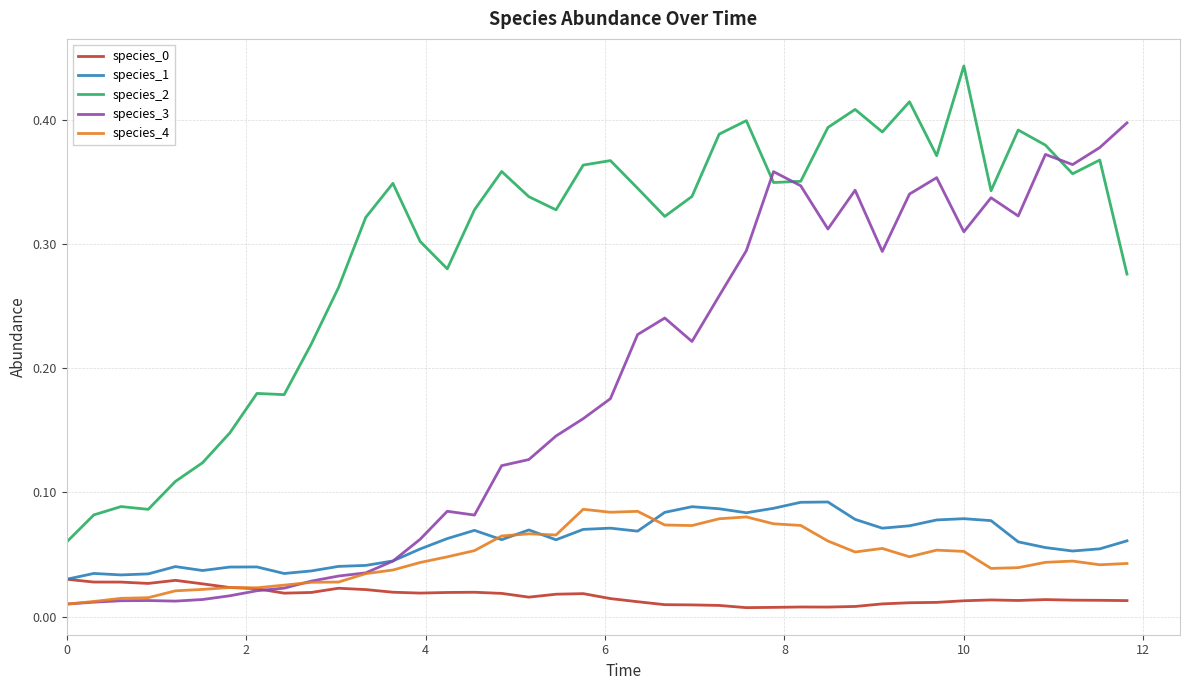

Which series has the widest spread of values?

species_3